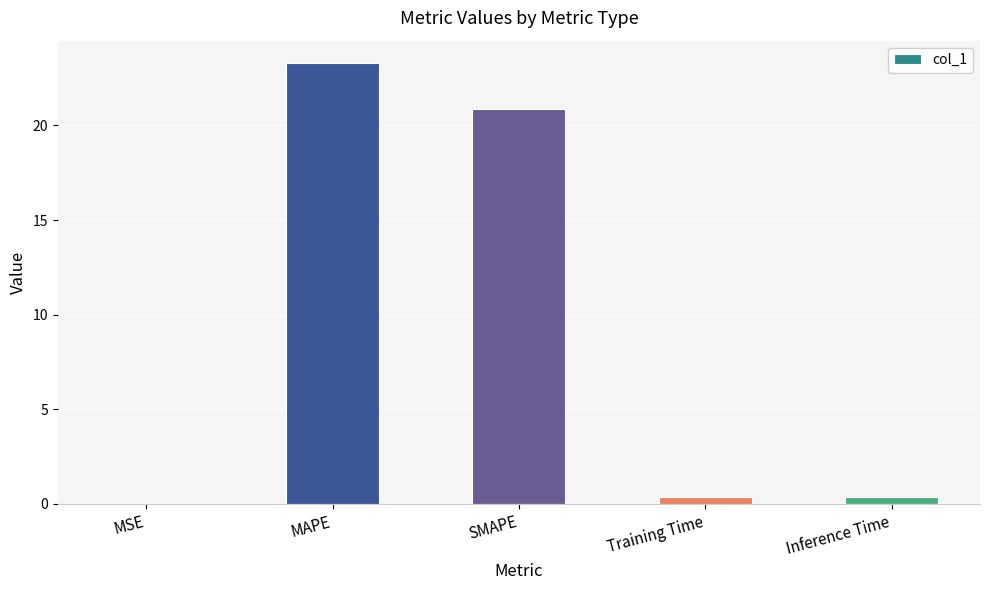

How many series are shown in this chart?

1